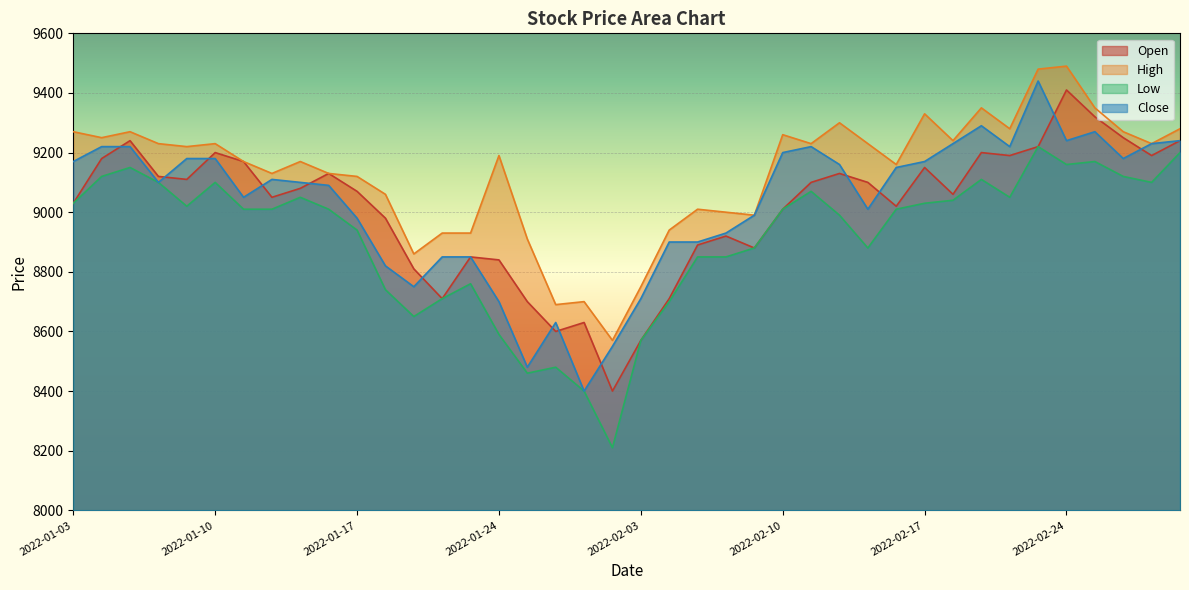

Which series changed the most between 2022-01-28 and 2022-02-25?

Low